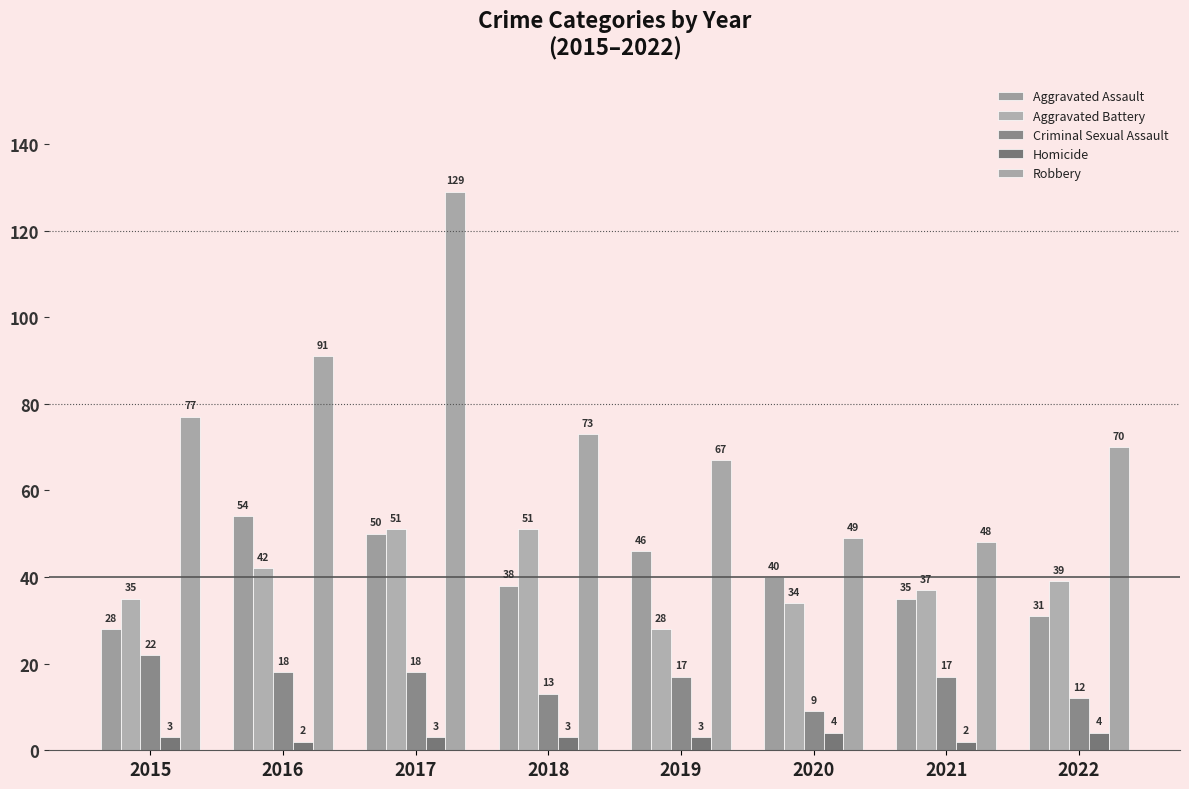

Is it true that Robbery equals 129 at 2017?

True